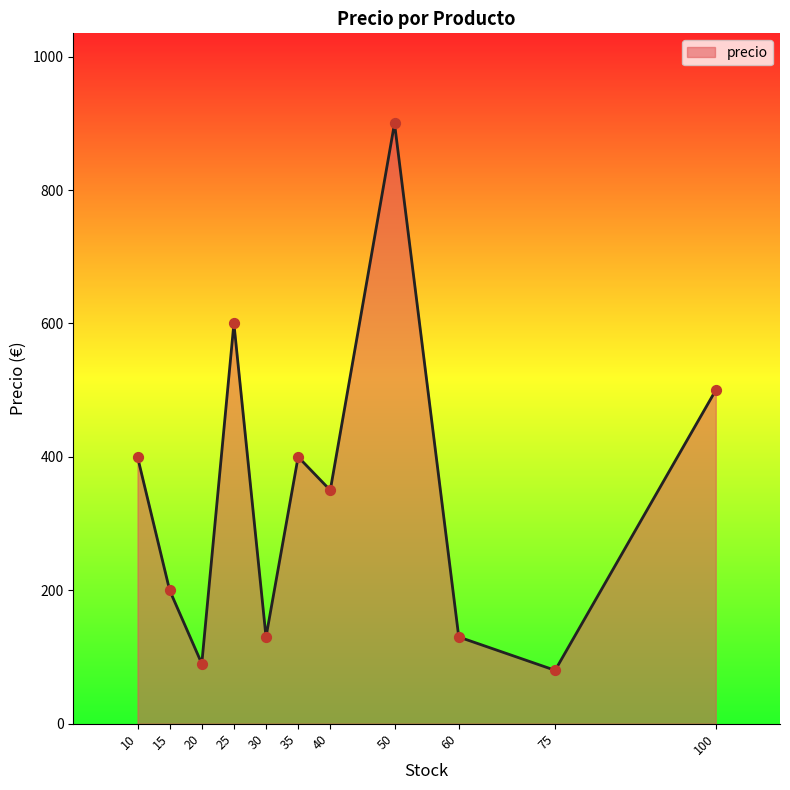

Approximately how many times larger is the value at 25 compared to 20?

6.7